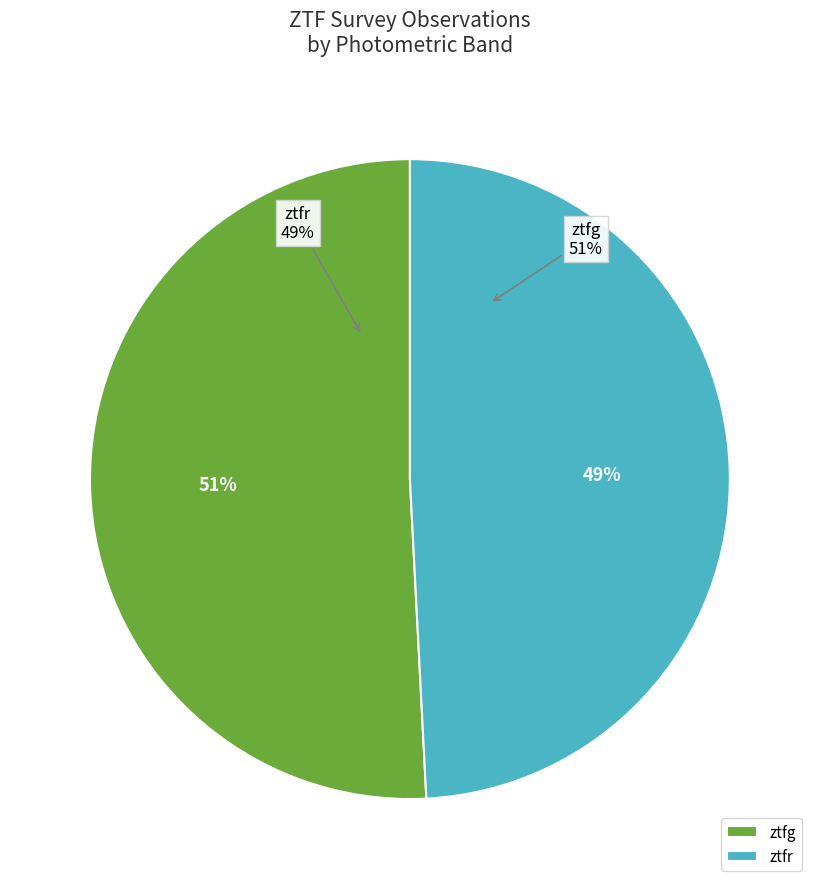

Combined, do ztfg and ztfr account for over 50%?

Yes